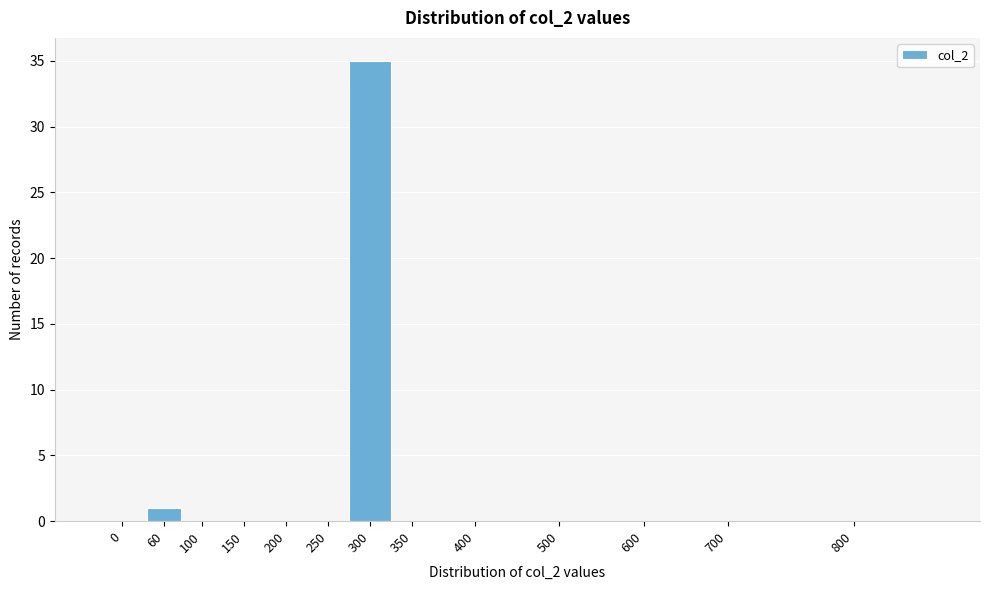

Reading left to right, extract all data points from this chart.

0=0	60=1	100=0	150=0	200=0	250=0	300=35	350=0	400=0	500=0	600=0	700=0	800=0